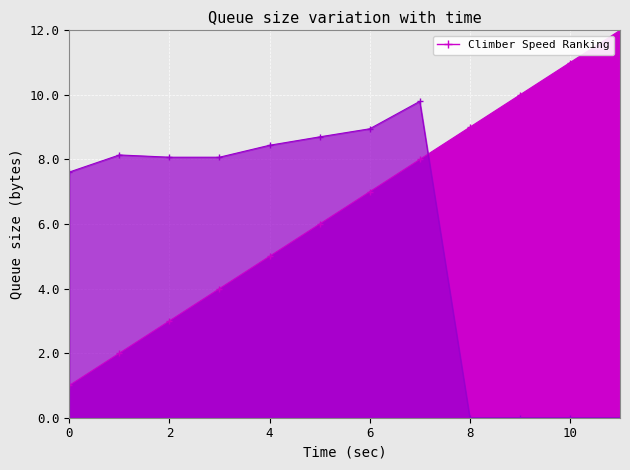

How many series are shown in this chart?

2